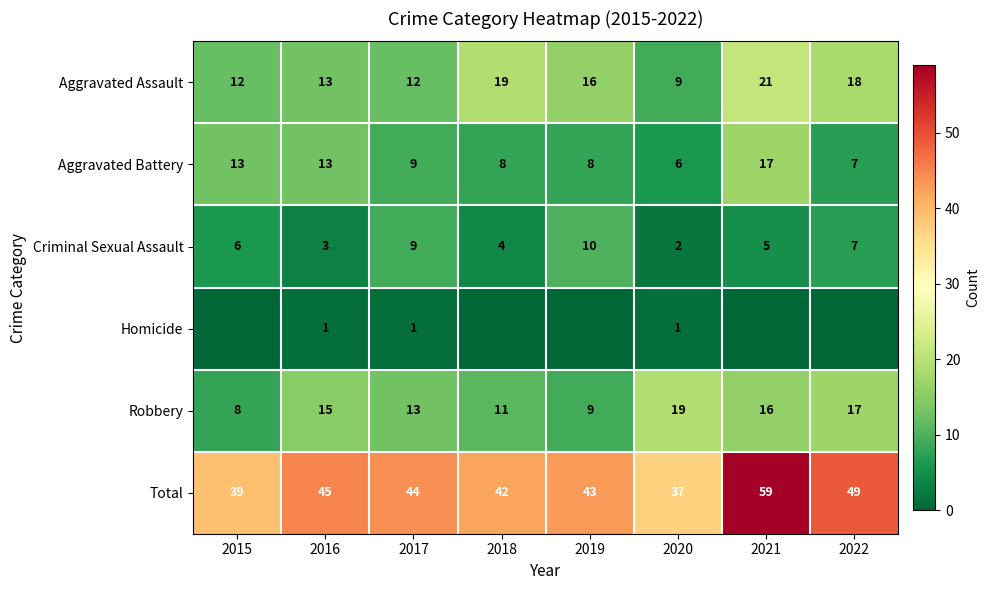

Rank the categories by Total value from highest to lowest.

2021, 2022, 2016, 2017, 2019, 2018, 2015, 2020